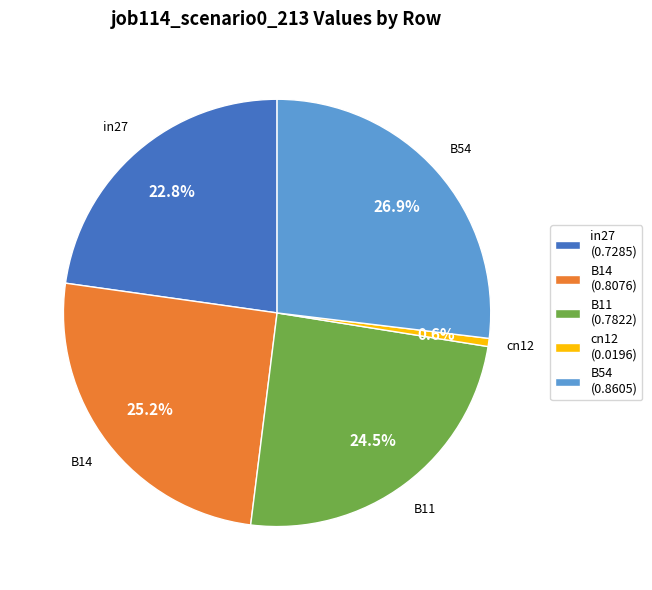

Is B11 the majority of the pie?

No